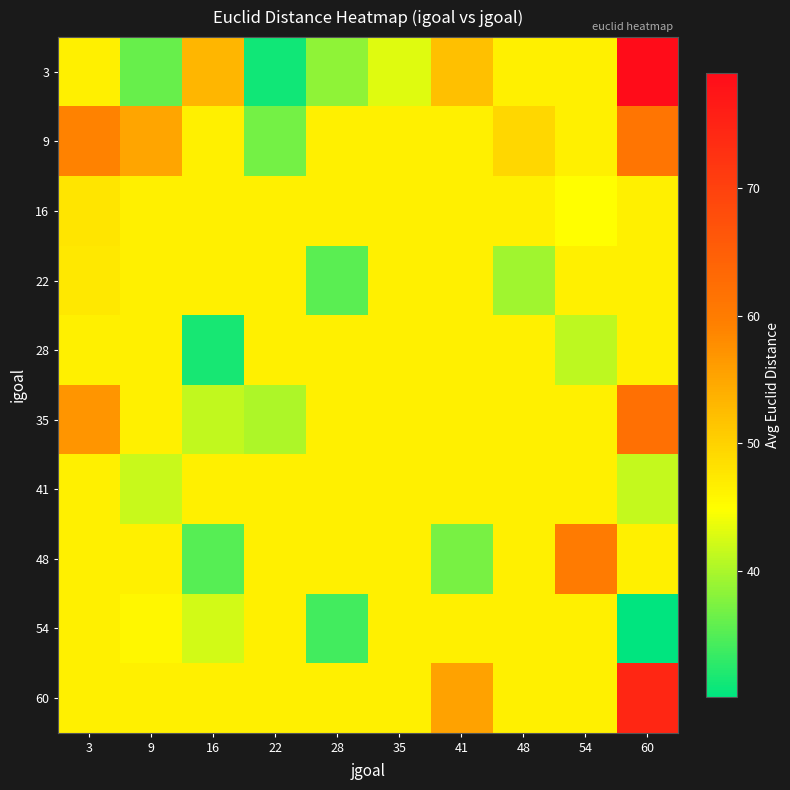

What is the spread (max minus min) of values at 22?

15.3